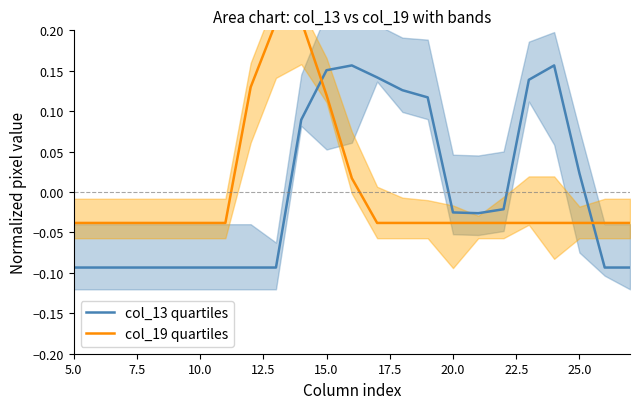

At how many categories does at least one series exceed 0?

11